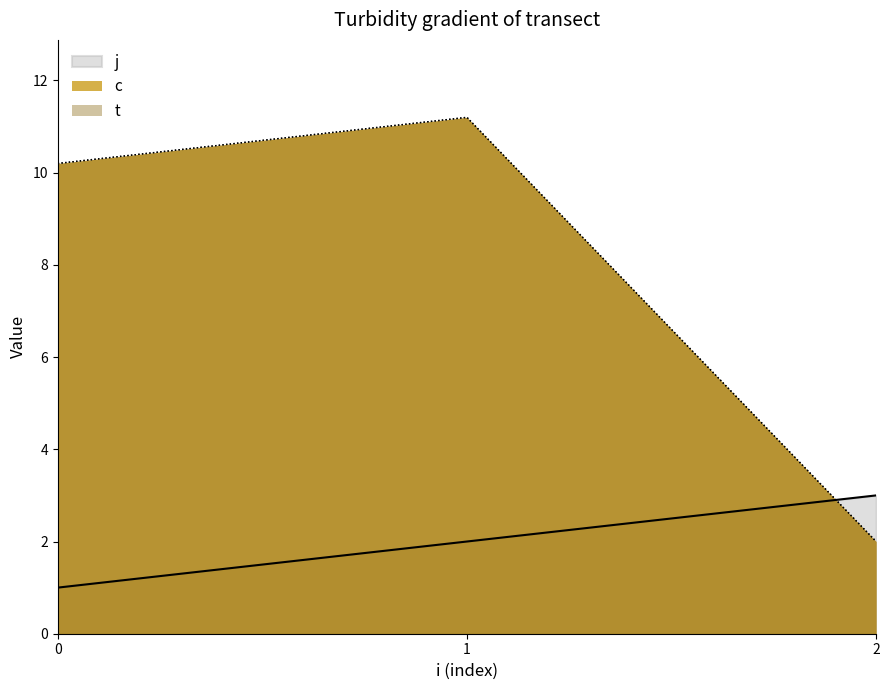

At how many categories does at least one series exceed 6?

2